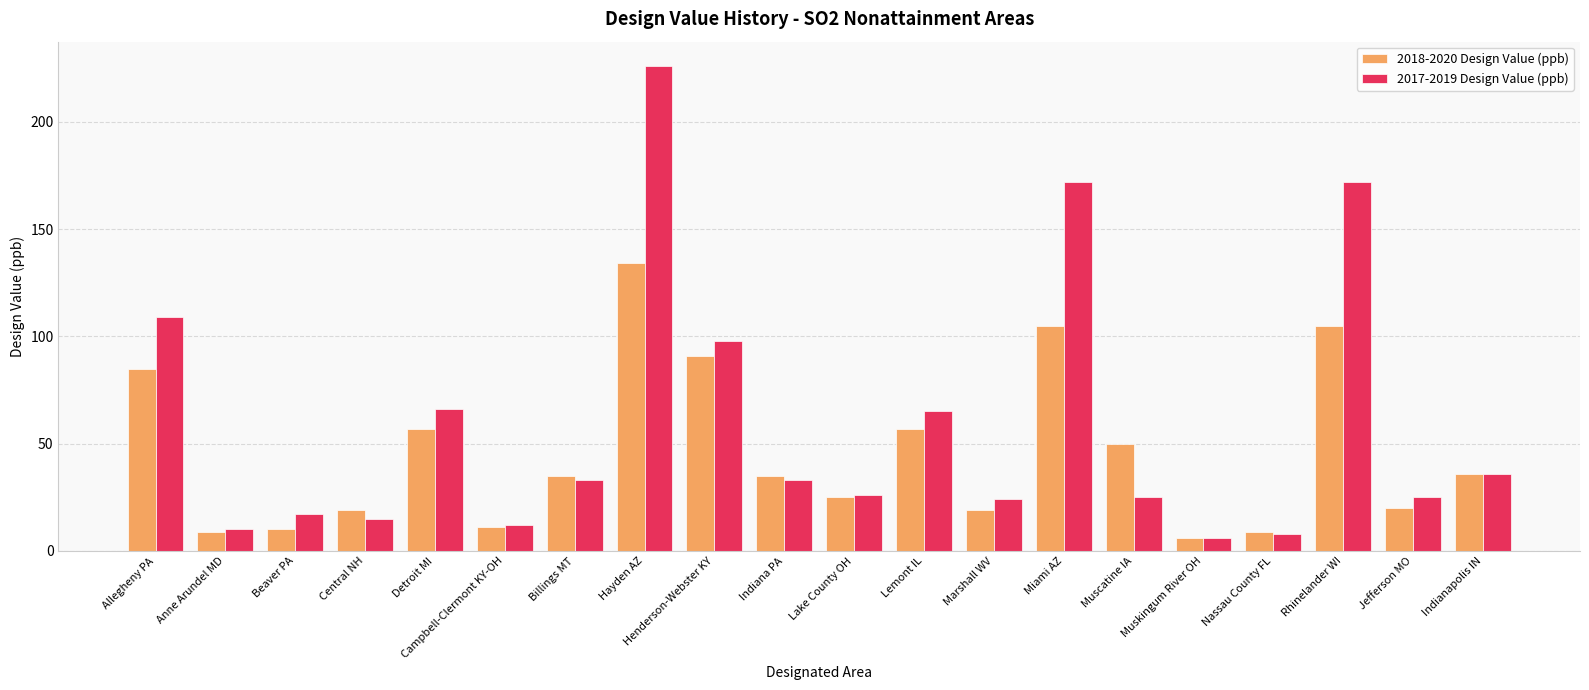

Rank the series at Muscatine IA from highest to lowest value.

2018-2020 Design Value (ppb), 2017-2019 Design Value (ppb)